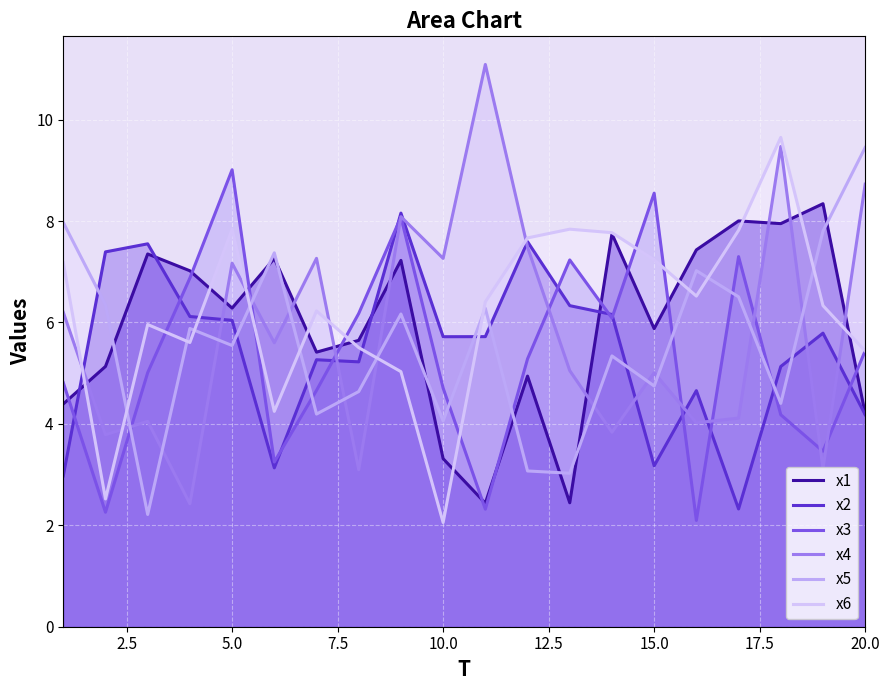

The x5 series shows 12.0 at 15. True or false?

False